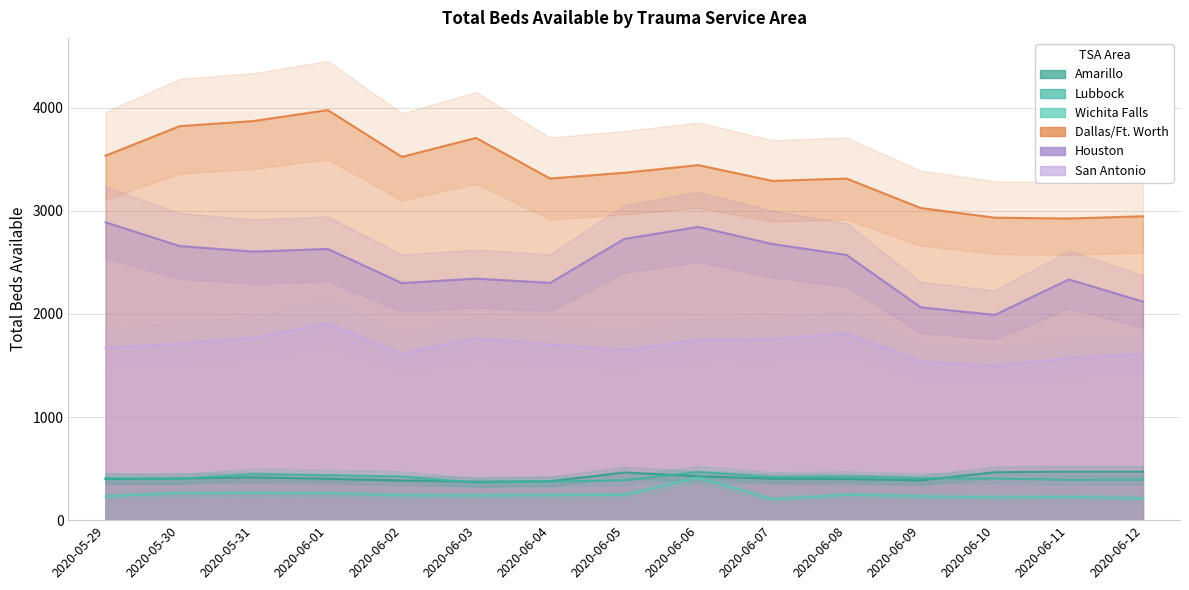

What is the value of the Lubbock point at the 13th from the left?

403